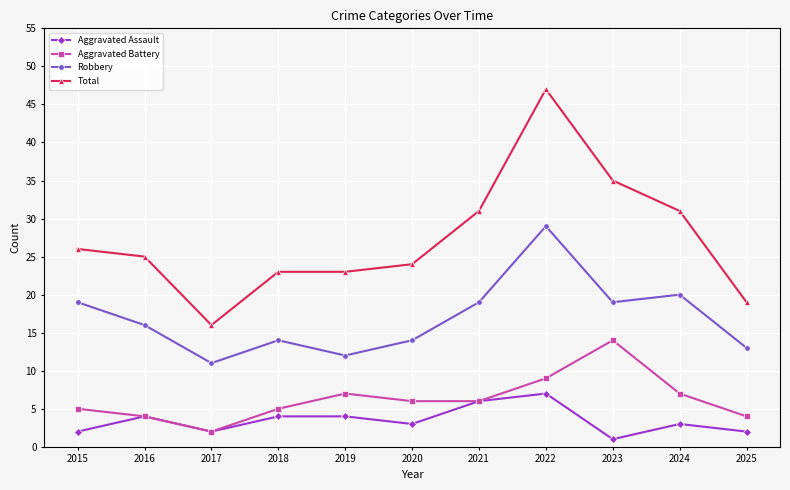

Rank the series by their maximum value, from highest to lowest.

Total, Robbery, Aggravated Battery, Aggravated Assault